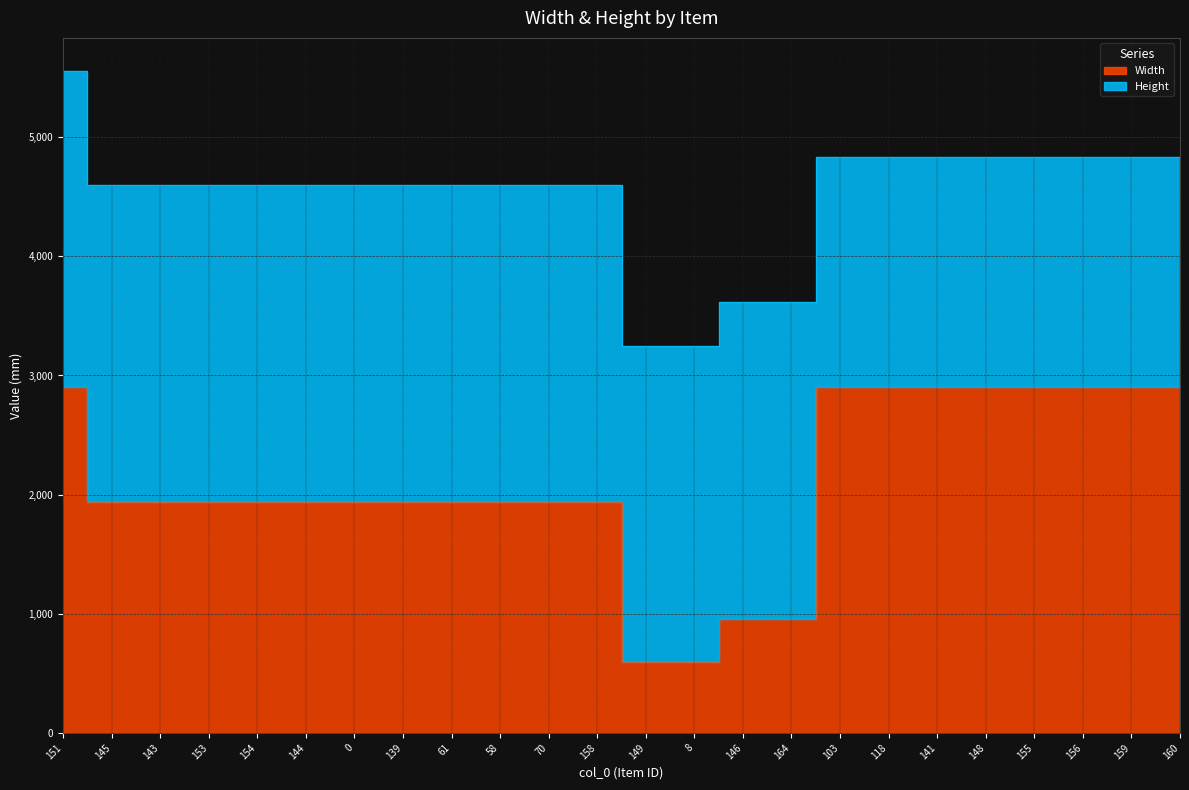

The chart shows a value of 592 at 149. True or false?

True